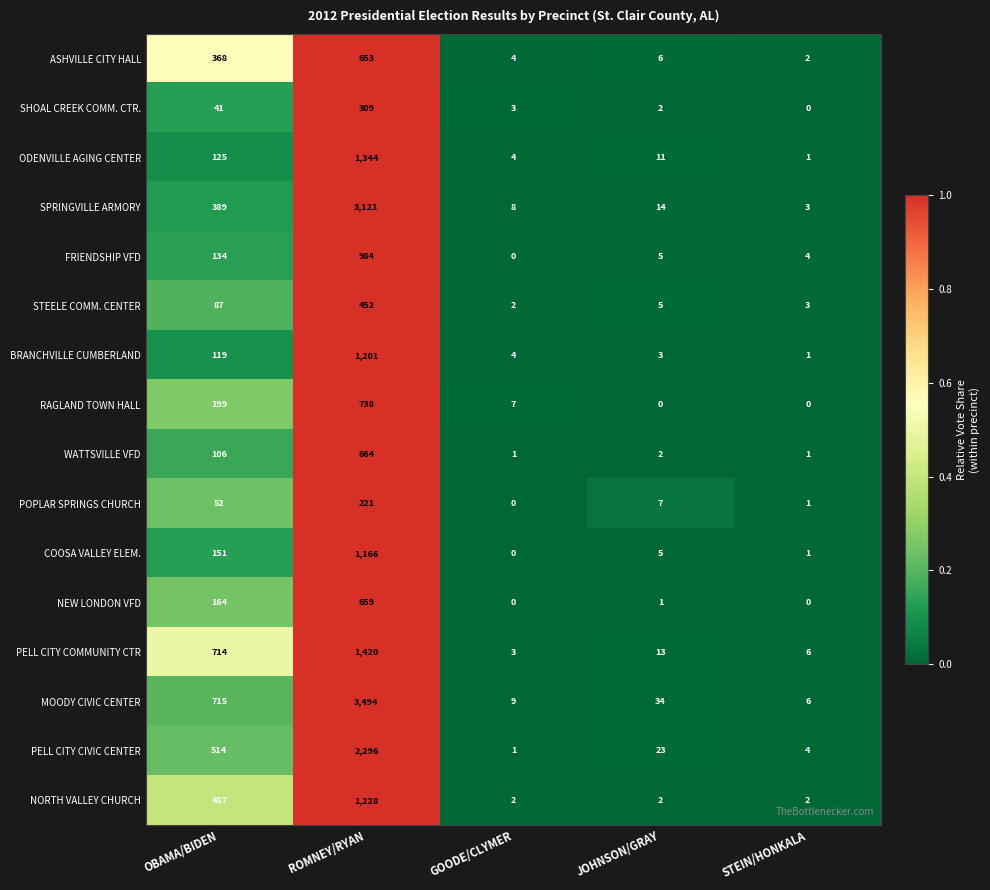

List the series in order of their peak value, highest first.

MOODY CIVIC CENTER, SPRINGVILLE ARMORY, PELL CITY CIVIC CENTER, PELL CITY COMMUNITY CTR, ODENVILLE AGING CENTER, NORTH VALLEY CHURCH, BRANCHVILLE CUMBERLAND, COOSA VALLEY ELEM., FRIENDSHIP VFD, RAGLAND TOWN HALL, WATTSVILLE VFD, NEW LONDON VFD, ASHVILLE CITY HALL, STEELE COMM. CENTER, SHOAL CREEK COMM. CTR., POPLAR SPRINGS CHURCH